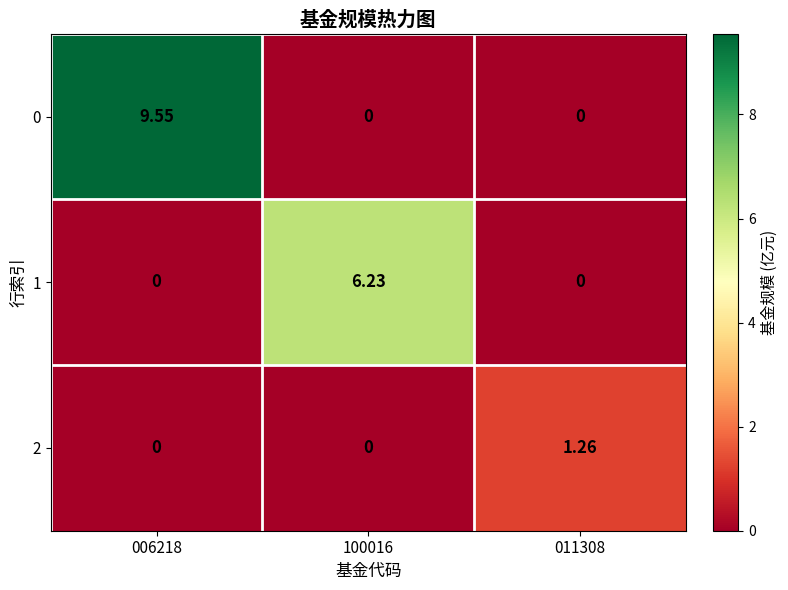

Is the value of 0 at 011308 greater than the value of 1 at 100016?

No